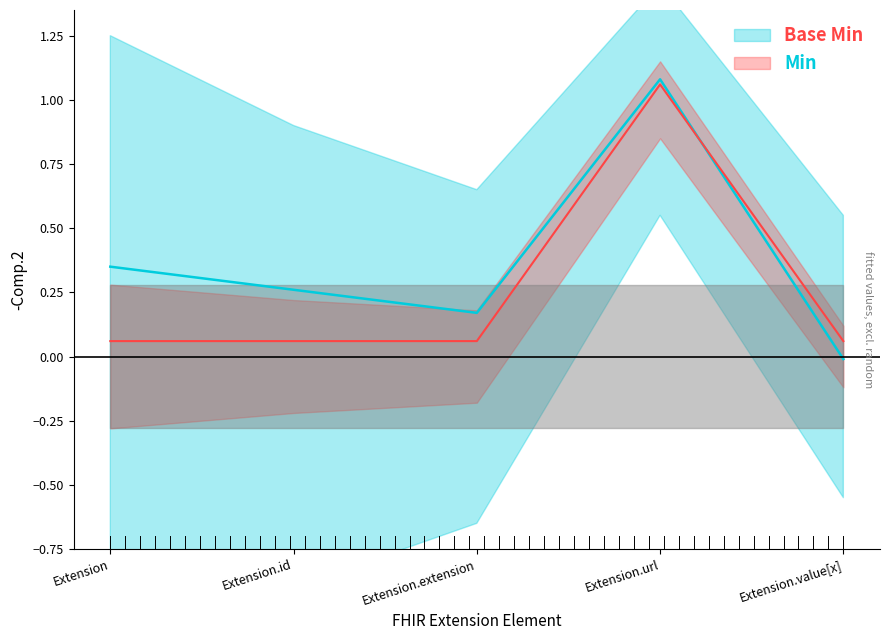

Rank the categories by value from lowest to highest.

Extension, Extension.id, Extension.extension, Extension.value[x], Extension.url